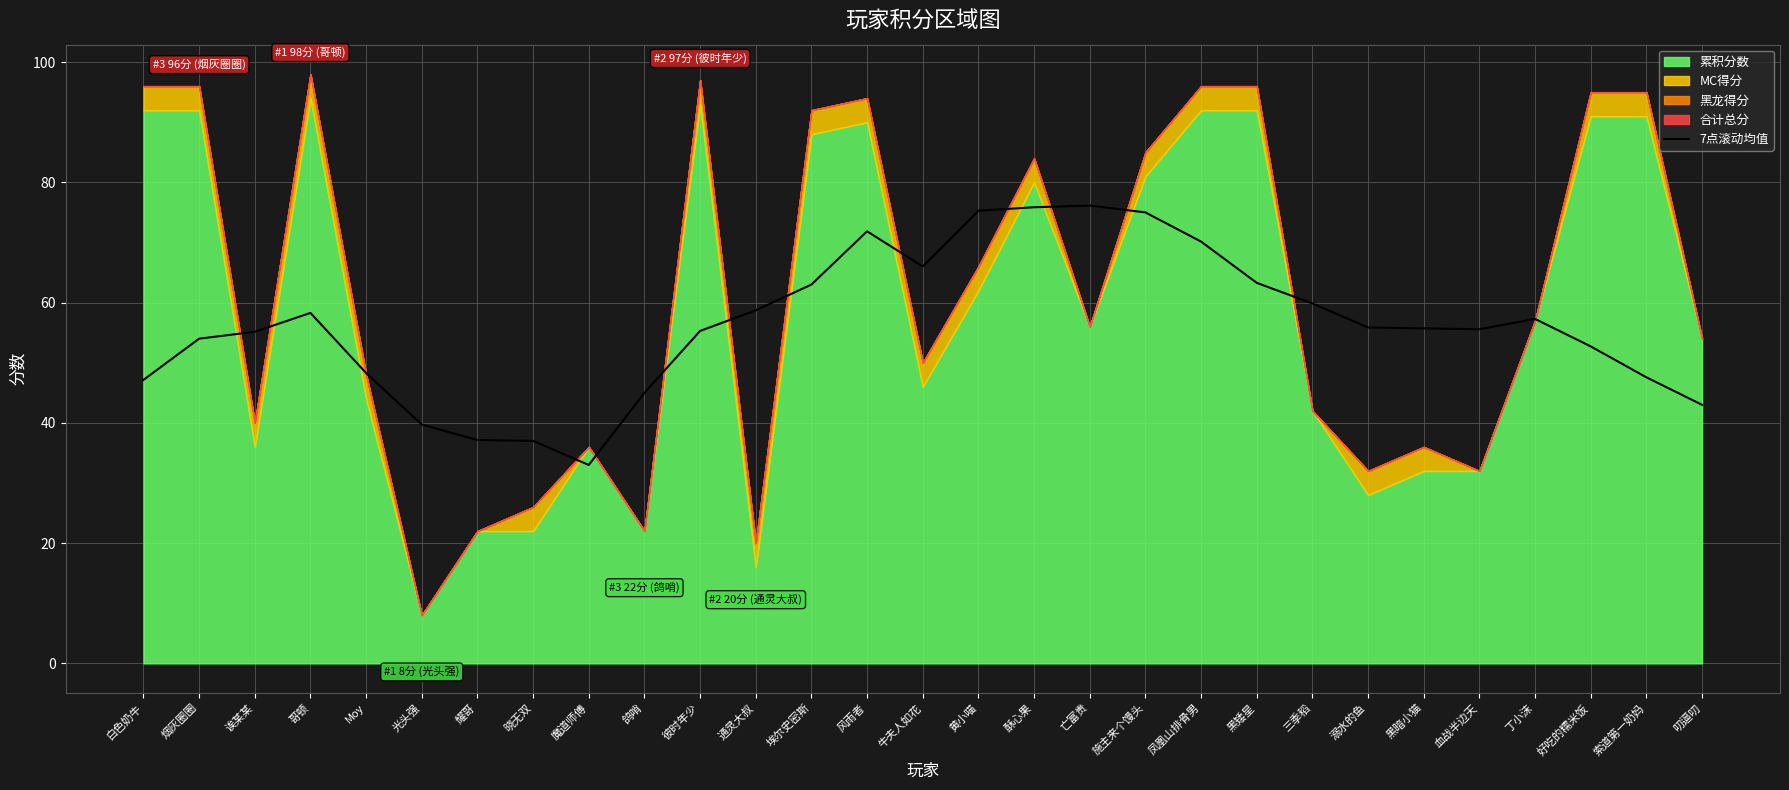

Is it true that 7点滚动均值 equals 26.9 at 好吃的糯米饭?

False